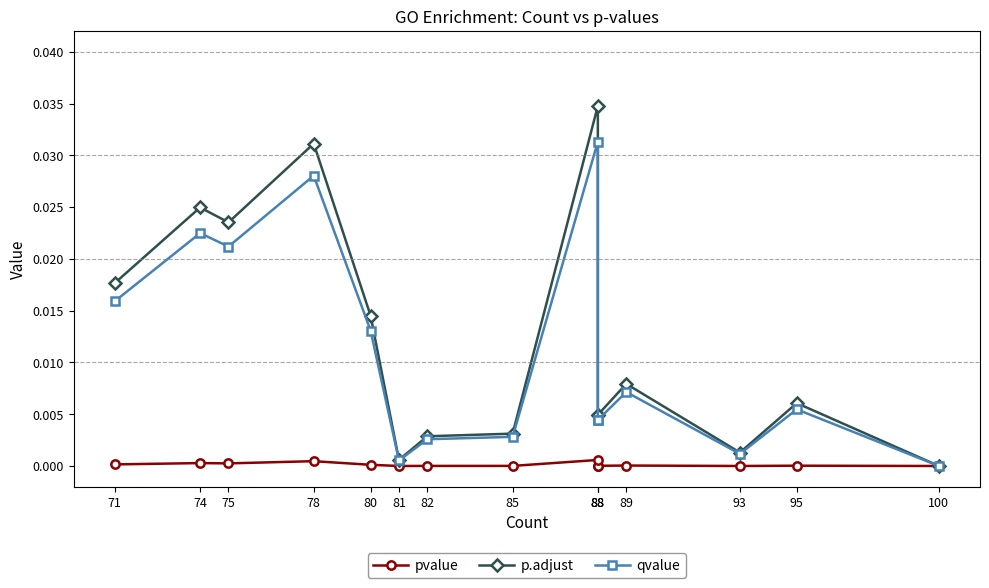

Is the value of qvalue at 88 greater than the value of pvalue at 78?

Yes